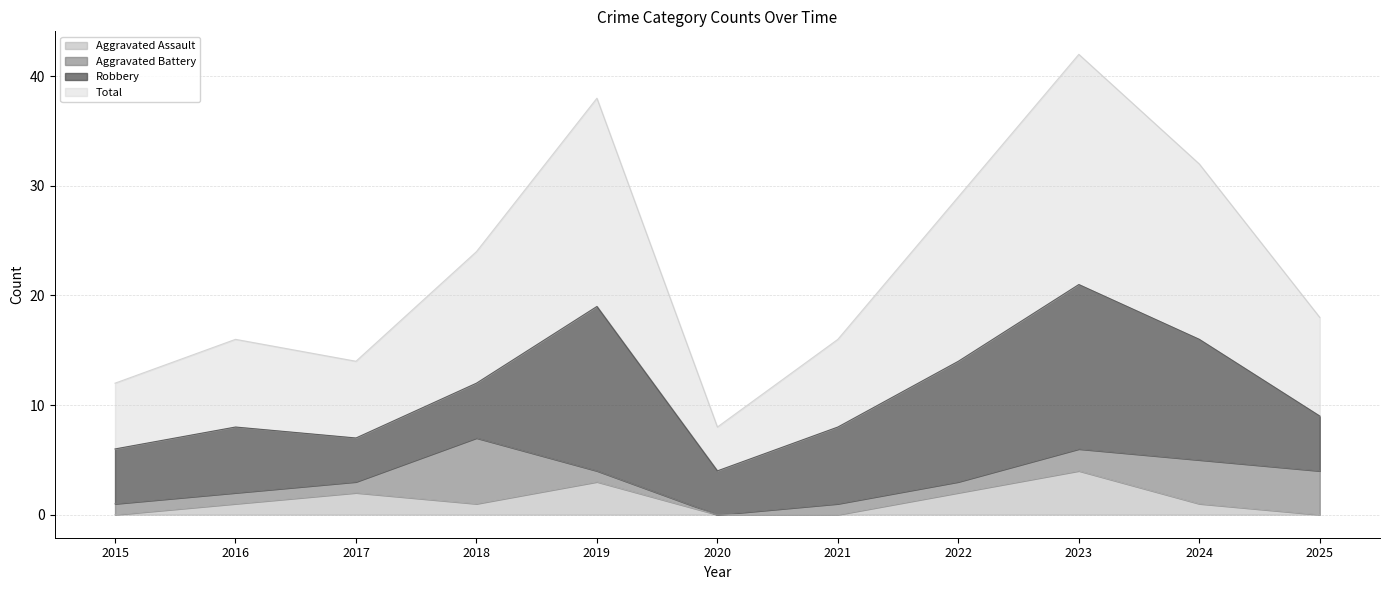

In Aggravated Assault, how many points are lower than both neighbors (excluding endpoints)?

1